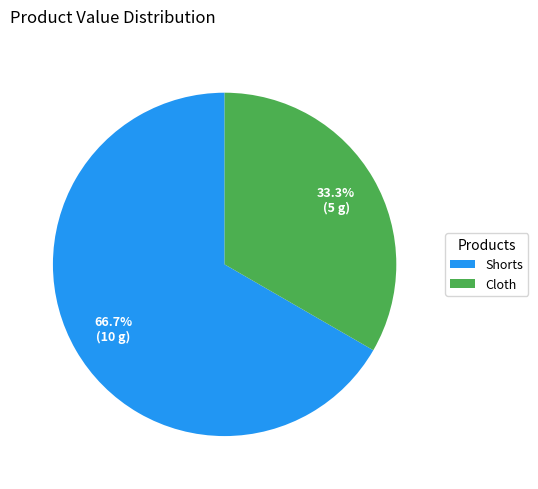

To the nearest percent, what percentage of the pie is Cloth?

33%